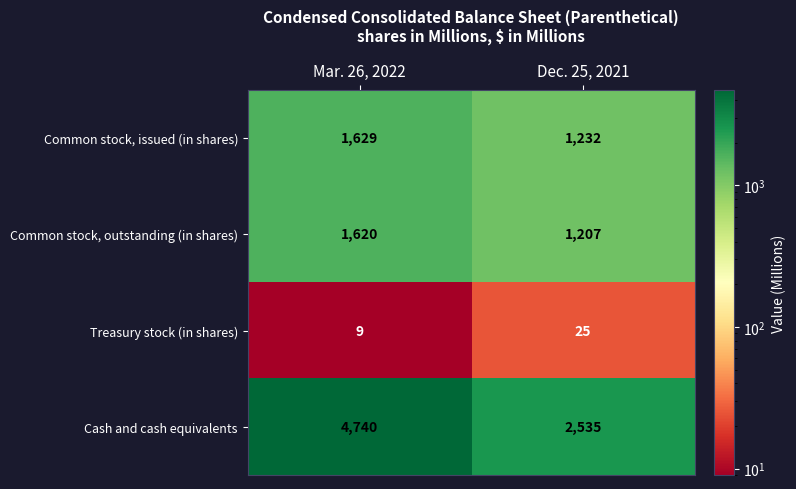

Which series has the largest range (max minus min)?

Cash and cash equivalents